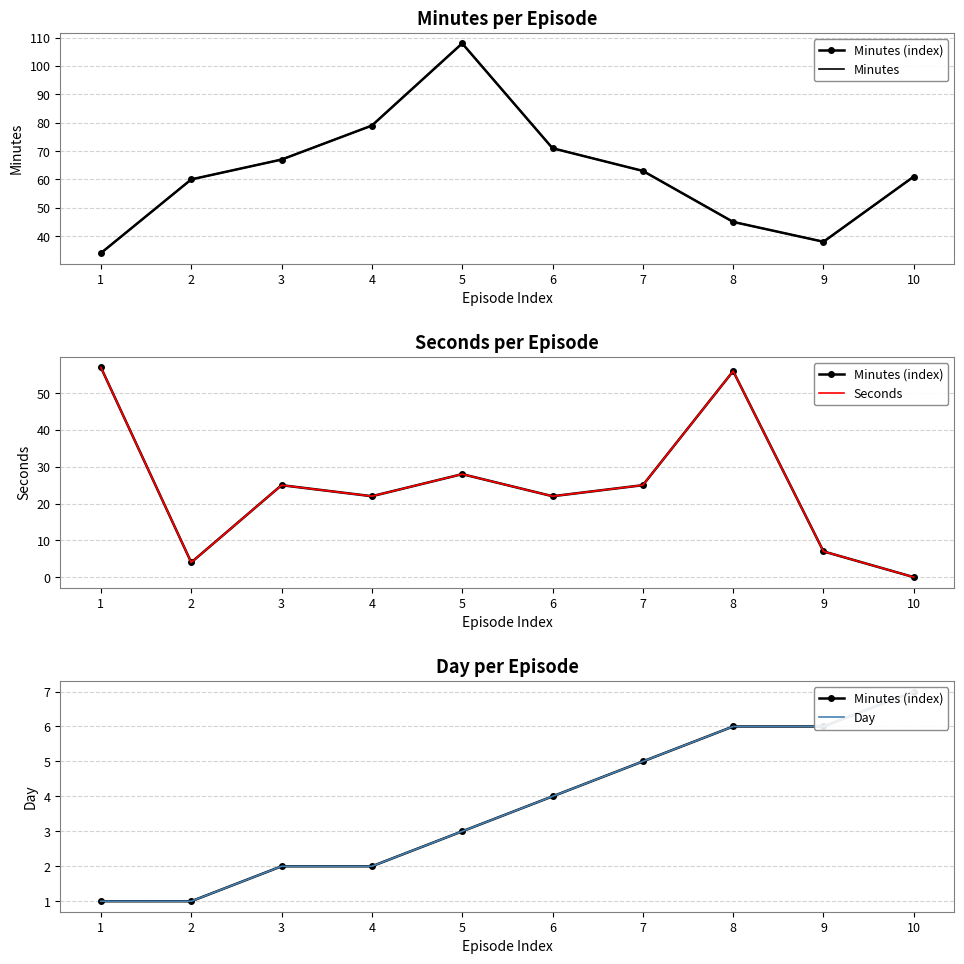

How many Minutes (index) values are between 2 and 6?

7